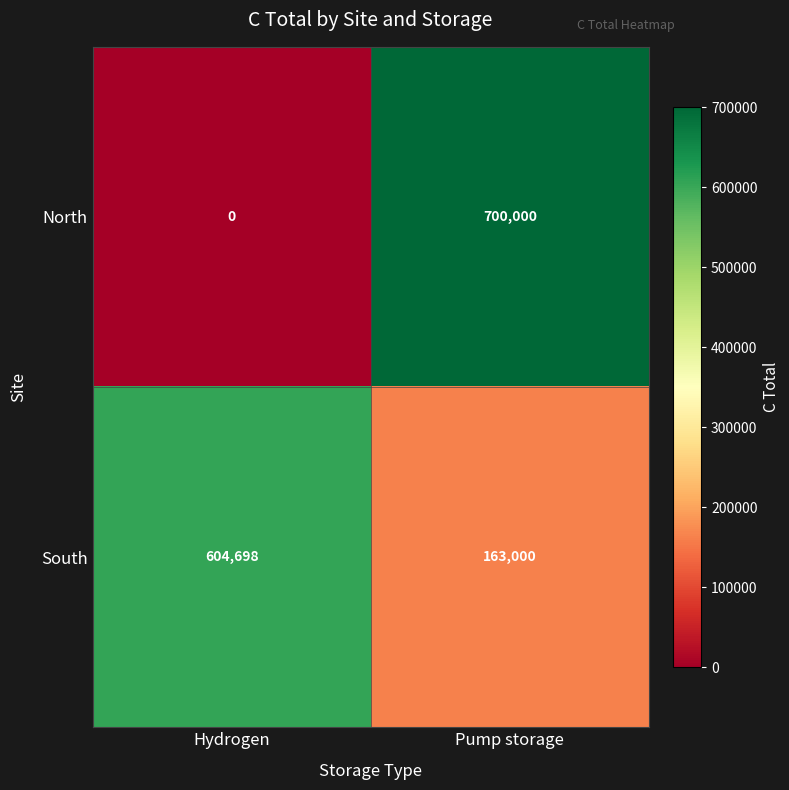

True or false: South has a value of 604698 at Hydrogen.

True